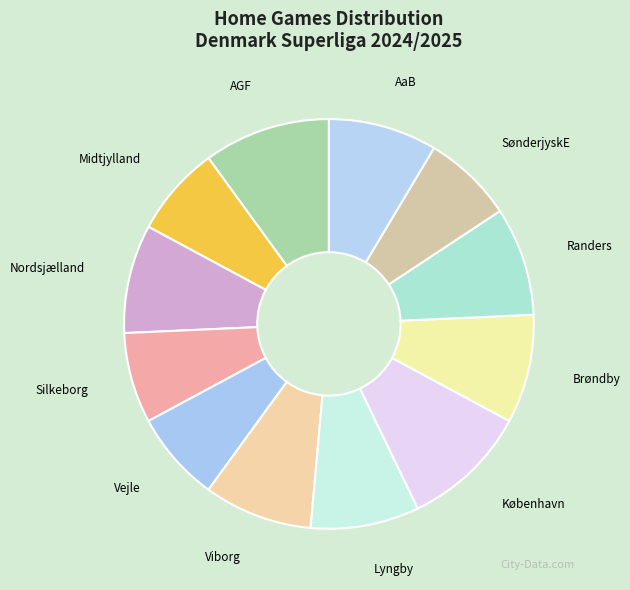

Is it true that Vejle is 1% of the pie?

False